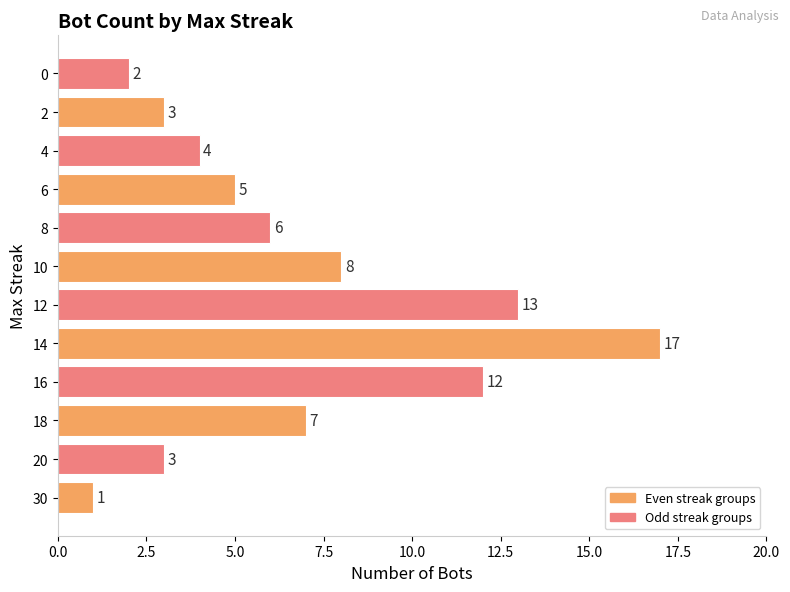

Reading top to bottom, list all the values displayed in this chart.

2	3	4	5	6	8	13	17	12	7	3	1